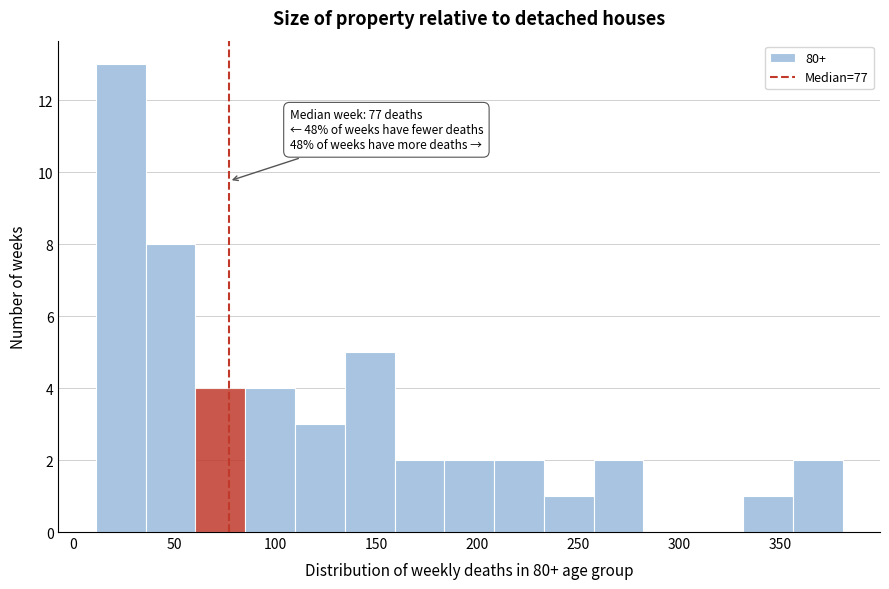

Over which range of the x-axis is the bar tallest?

10 to 35